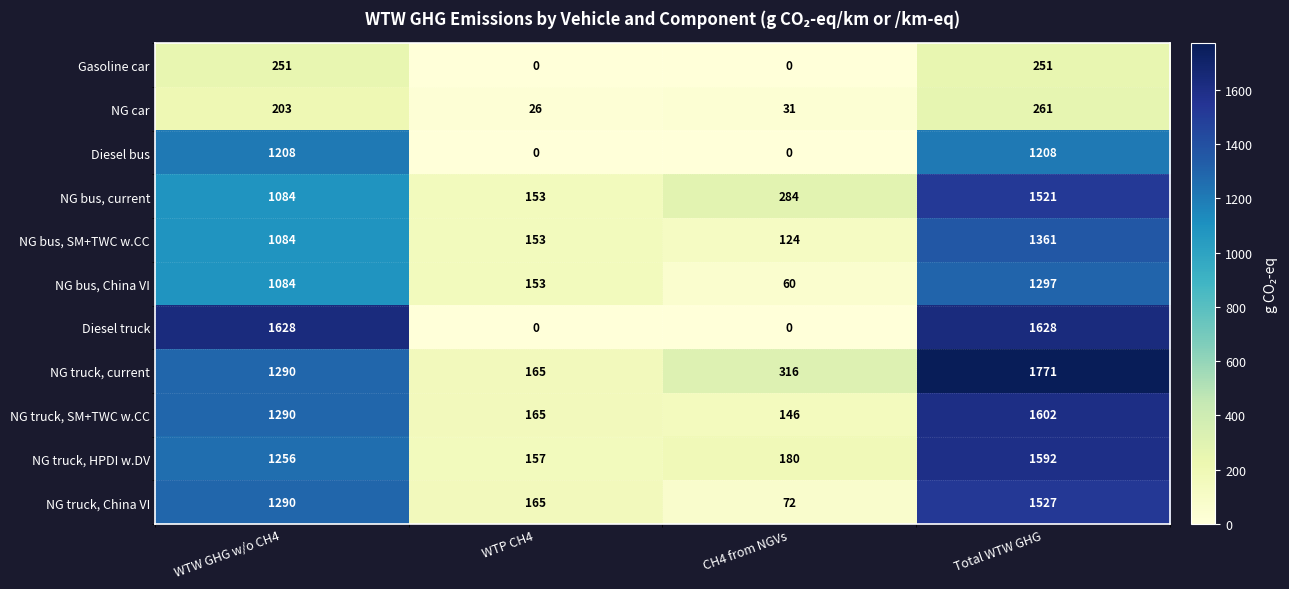

At how many categories does at least one series exceed 882?

2